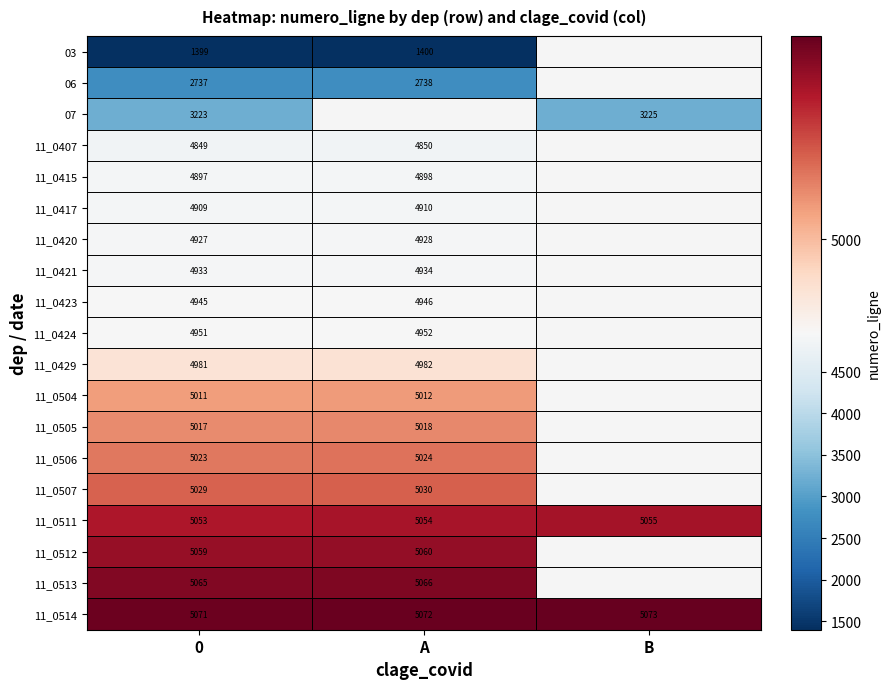

Count the 11_0514 values in the range 5071 to 5073.

3